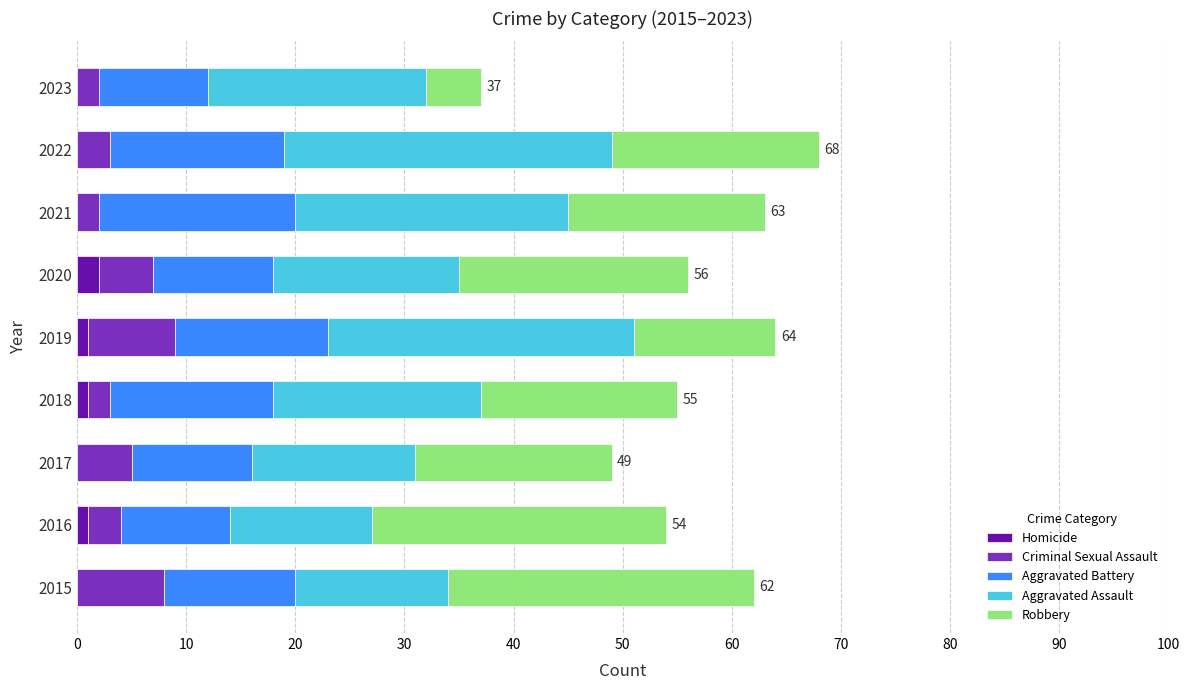

The value of Homicide at 2021 is 0. True or false?

True